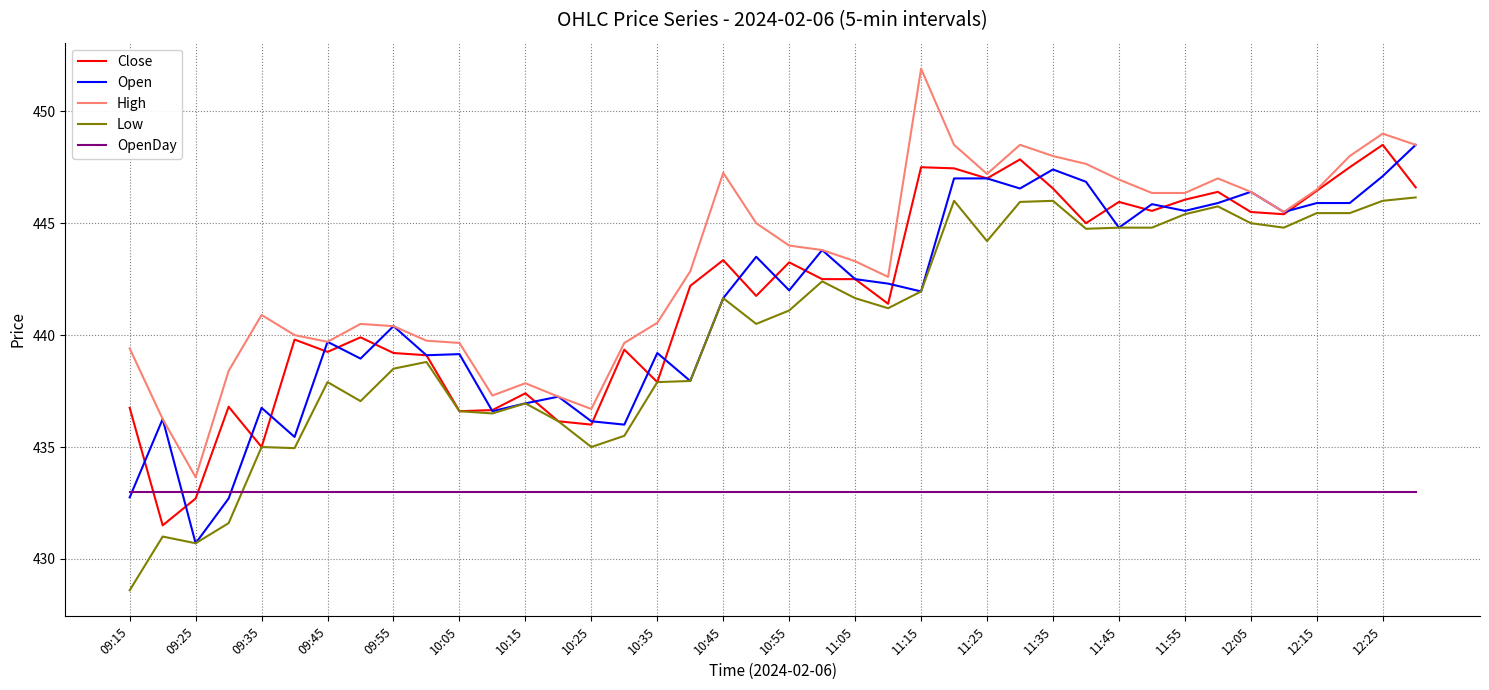

What is the difference between the maximum and minimum values in the Open series?

17.8